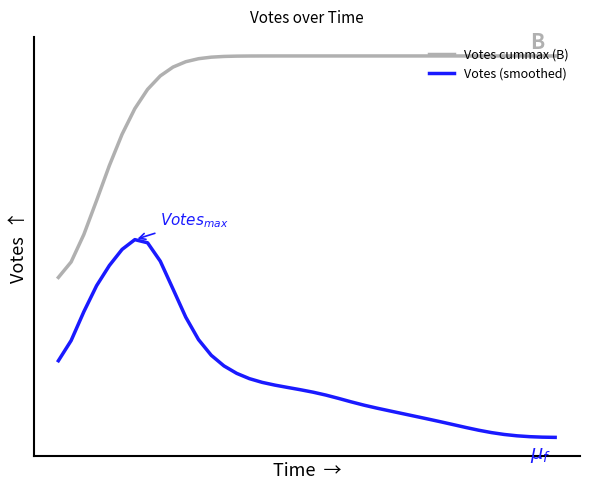

Is this an area chart (filled region under the line)?

No